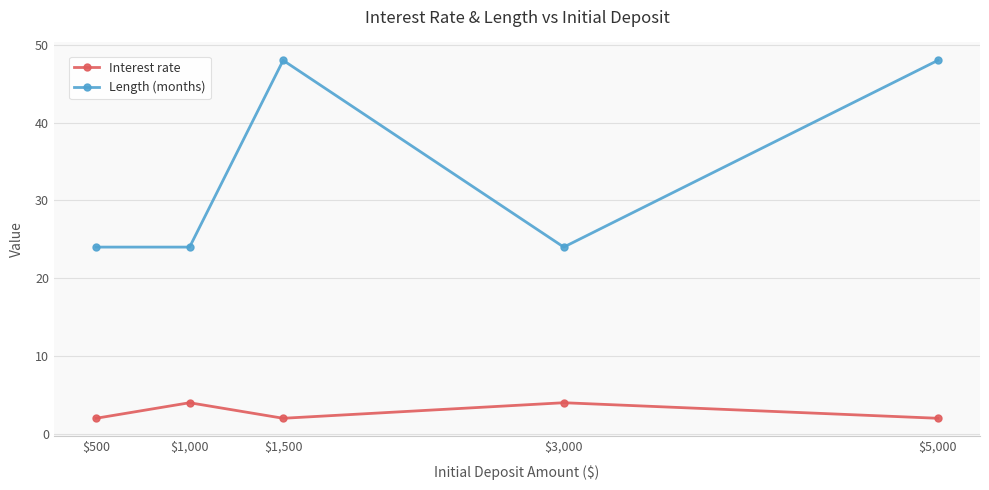

What is the difference between the maximum and minimum values in the Length (months) series?

24